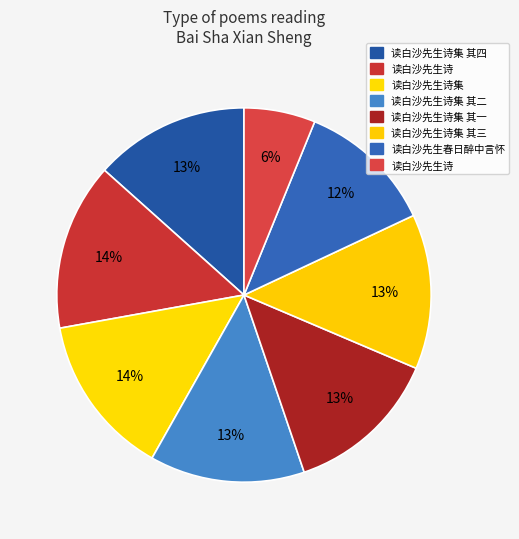

Count the number of slices in the pie.

8